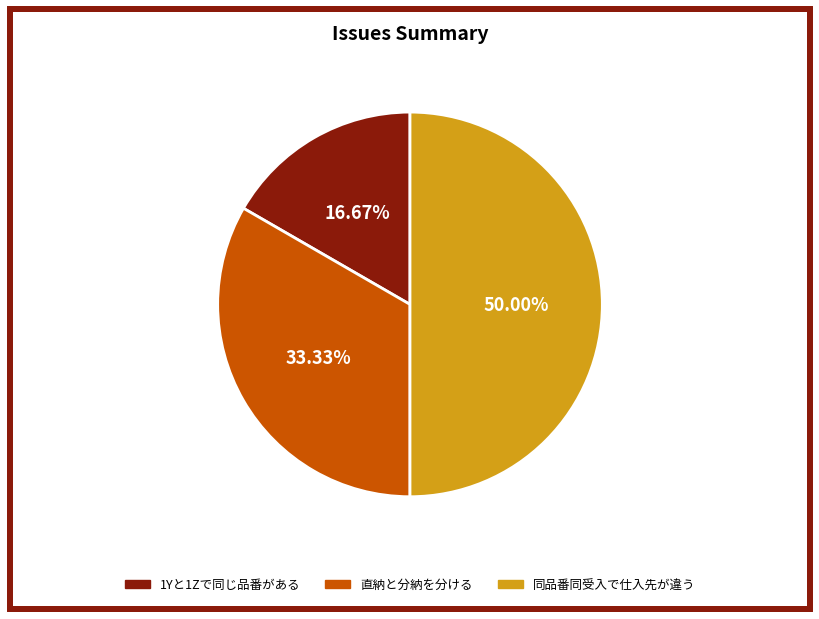

Rank the categories by value from lowest to highest.

1Yと1Zで同じ品番がある, 直納と分納を分ける, 同品番同受入で仕入先が違う